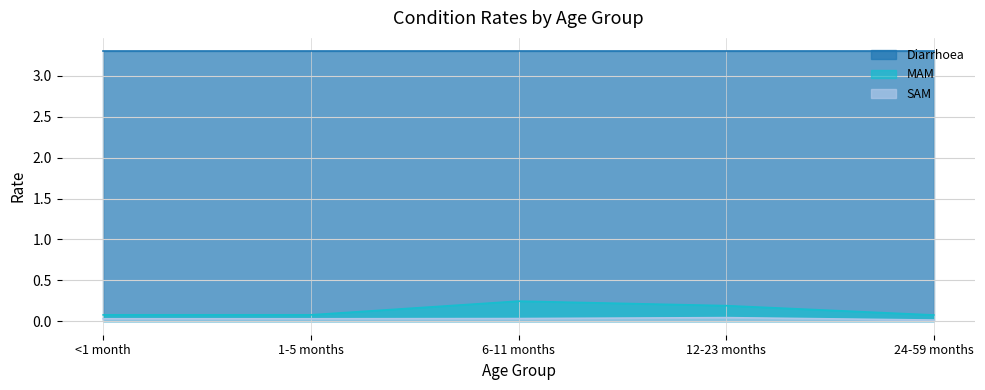

Where is MAM nearest to the value 0?

24-59 months